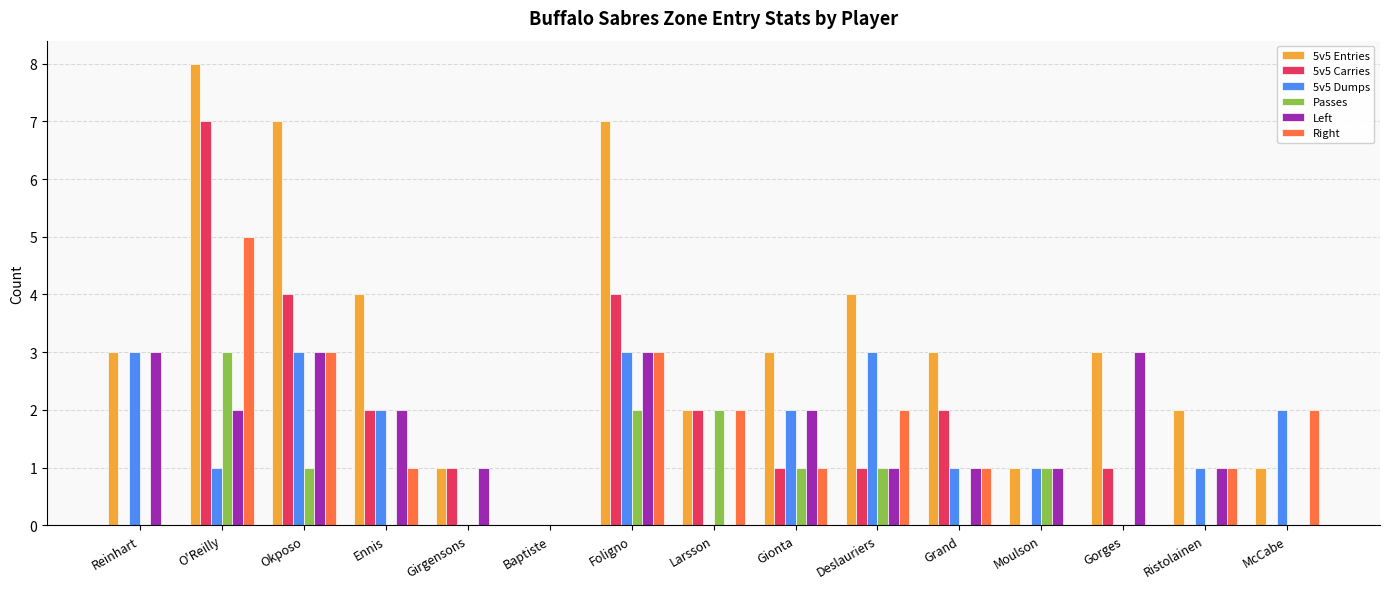

What are all the series names shown in the legend?

5v5 Entries, 5v5 Carries, 5v5 Dumps, Passes, Left, Right